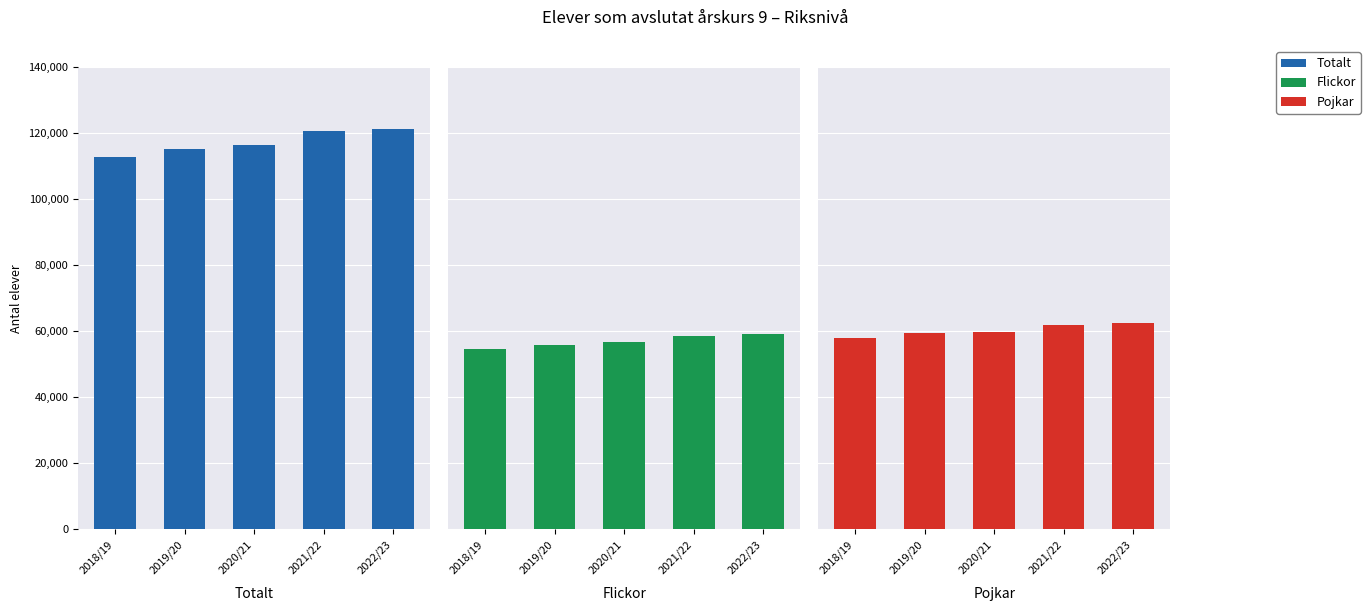

How many data points in Pojkar are less than 59644?

2